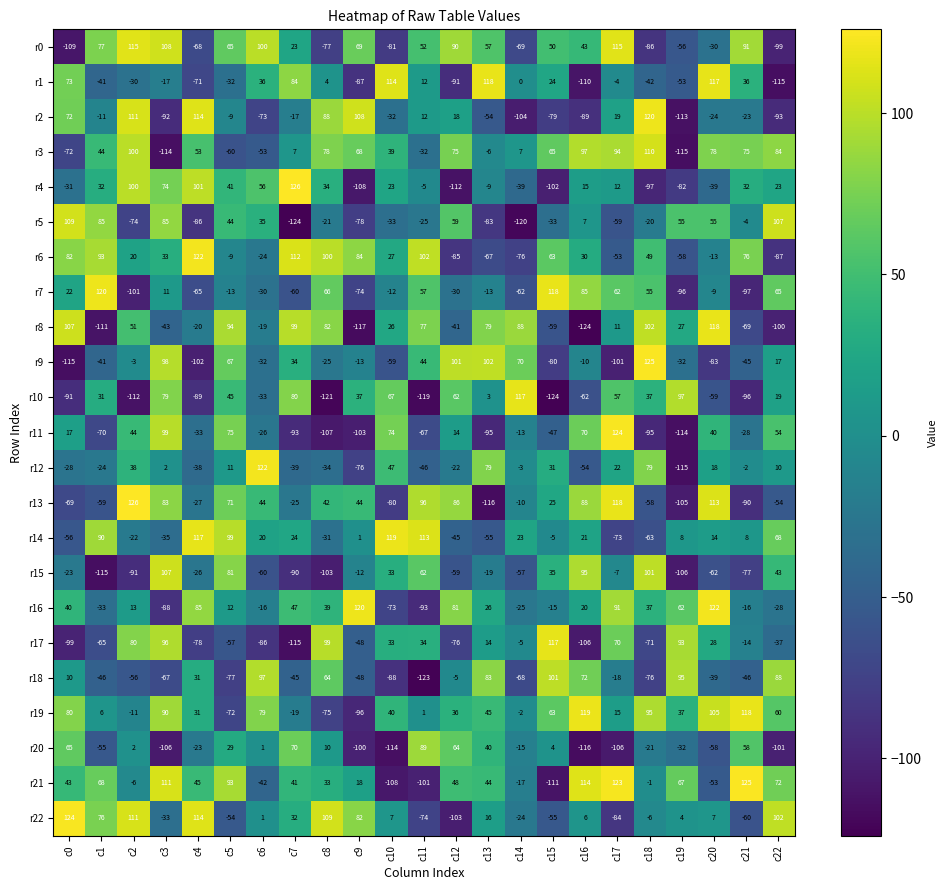

What is the average value of the r14 series?

15